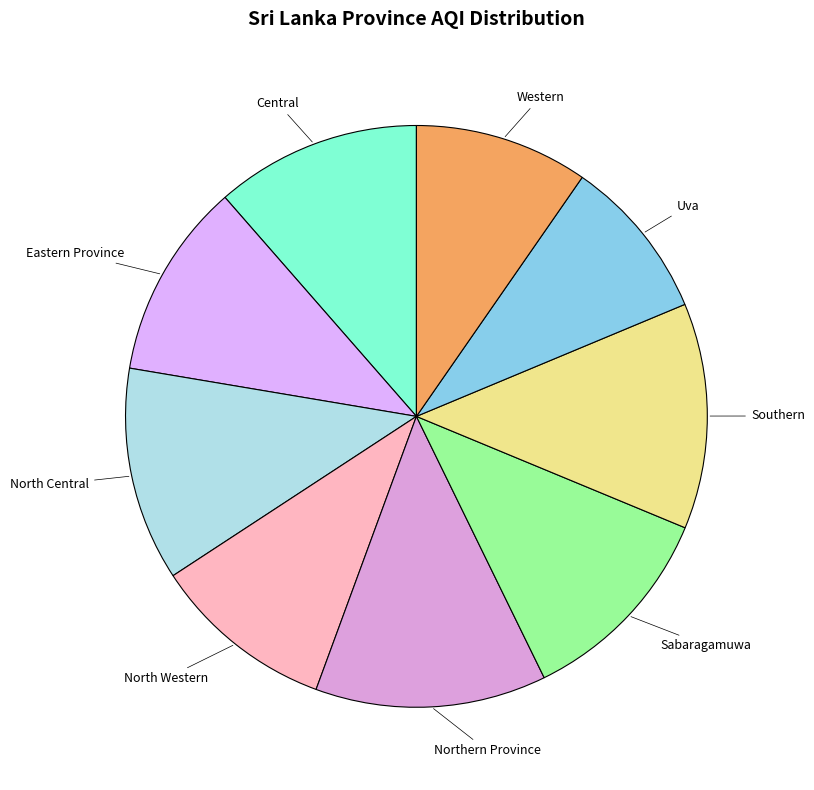

How many segments does this pie chart have?

9